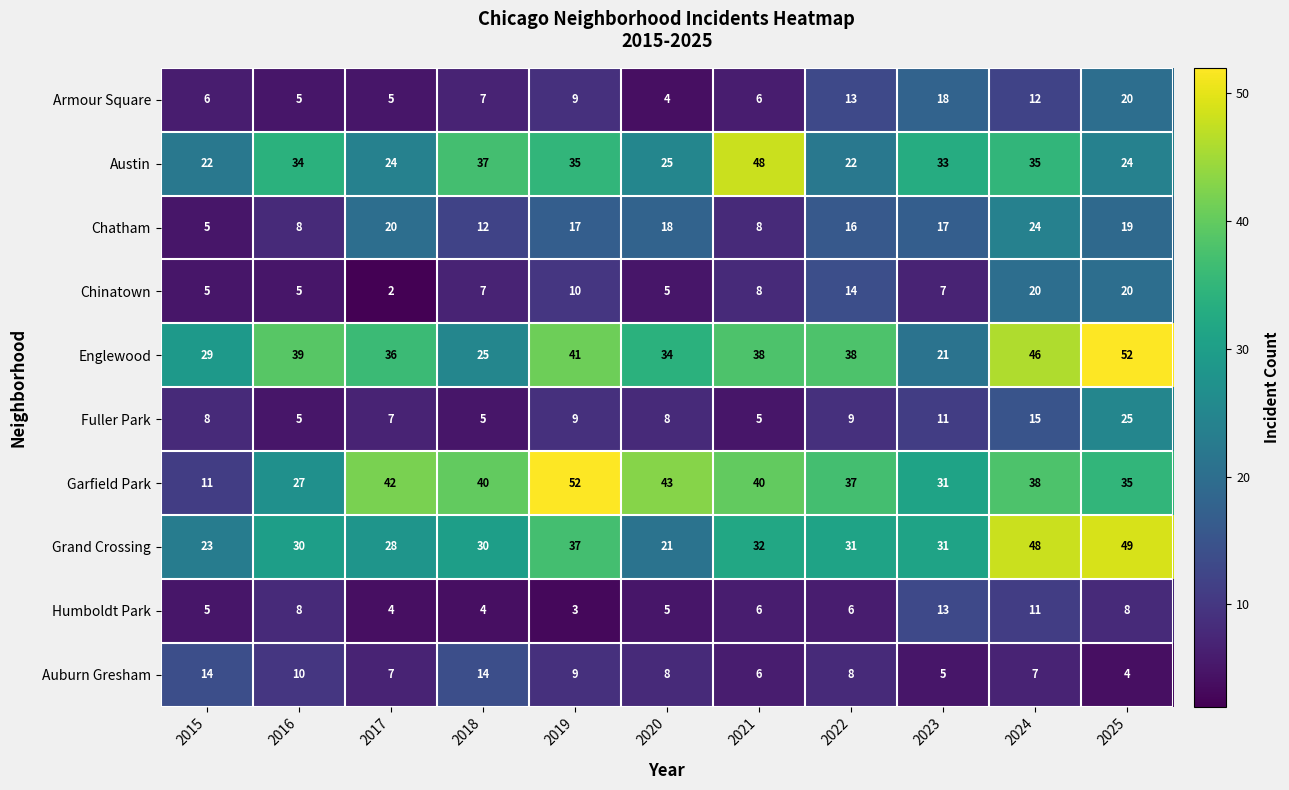

What is the total value across all series at 2017?

175